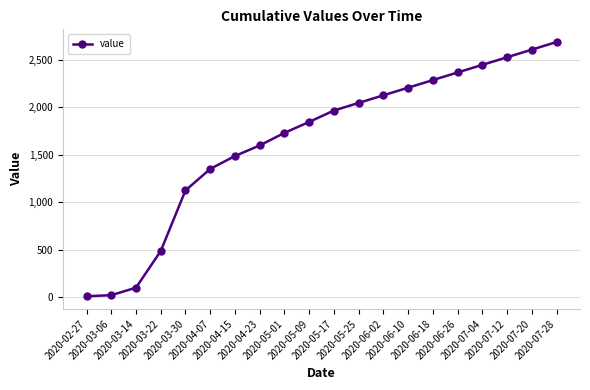

What is the change in value from 2020-06-10 to 2020-07-12?

+320